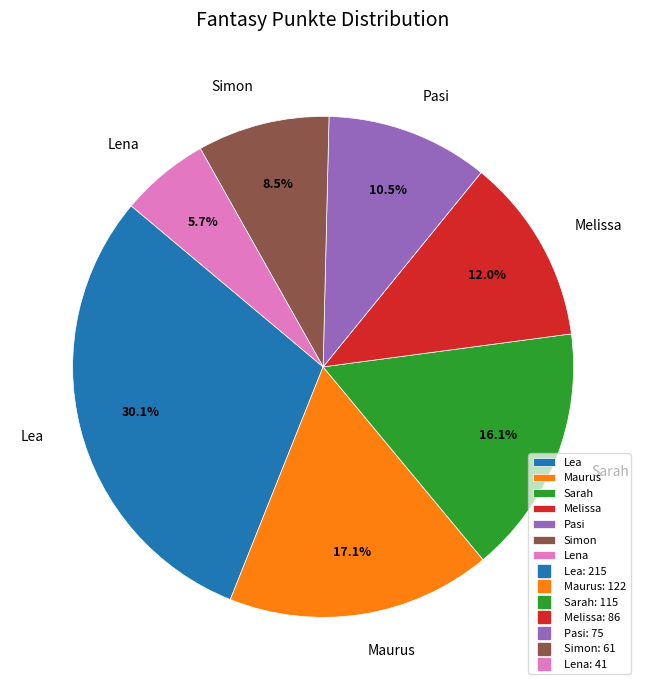

Count the number of slices in the pie.

7